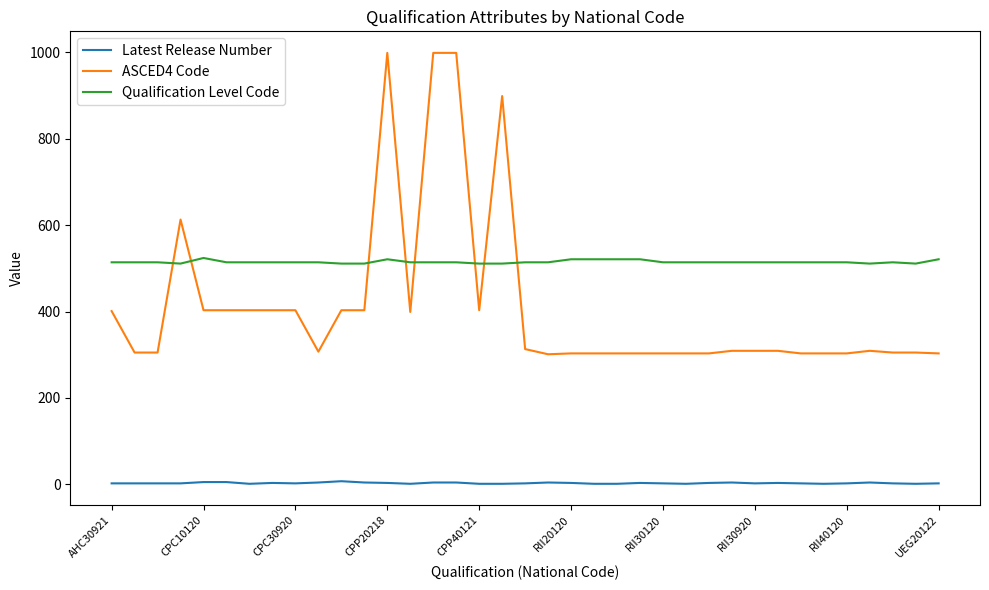

True or false: Qualification Level Code and Latest Release Number cross at least once.

False